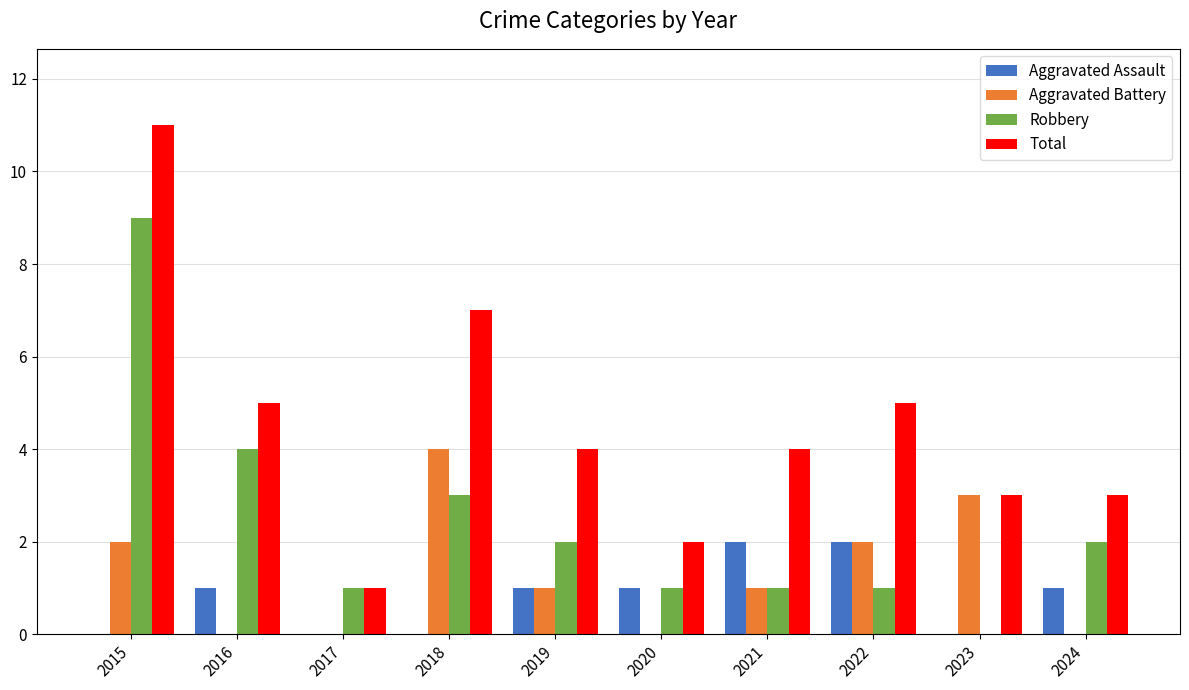

What is the sum of all Total values?

45